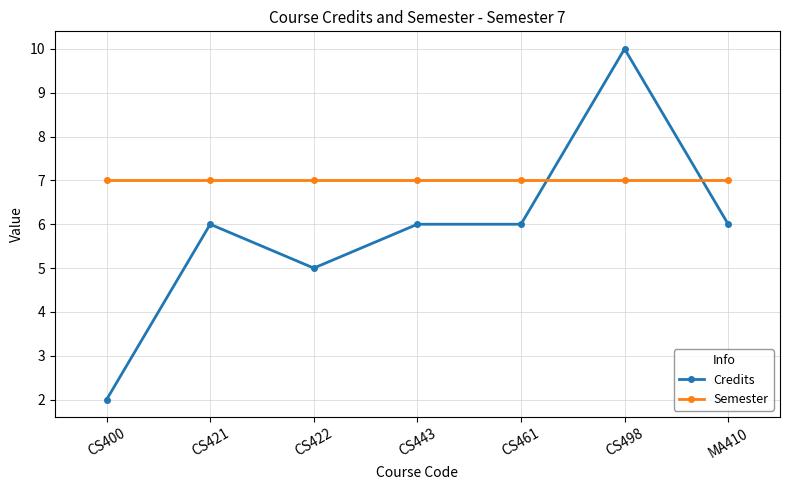

At which category does the chart reach its minimum across all series?

CS400